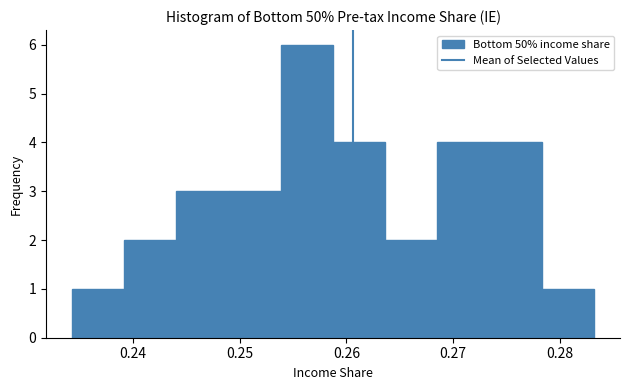

Reading left to right, transcribe this chart: for each bar, give the range it covers on the x-axis and its height. Neither the bar edges nor the heights are printed on the chart, so give them approximately, as read against the axes.

0.234 to 0.239: 1
0.239 to 0.244: 2
0.244 to 0.249: 3
0.249 to 0.254: 3
0.254 to 0.259: 6
0.259 to 0.264: 4
0.264 to 0.269: 2
0.269 to 0.273: 4
0.273 to 0.278: 4
0.278 to 0.283: 1